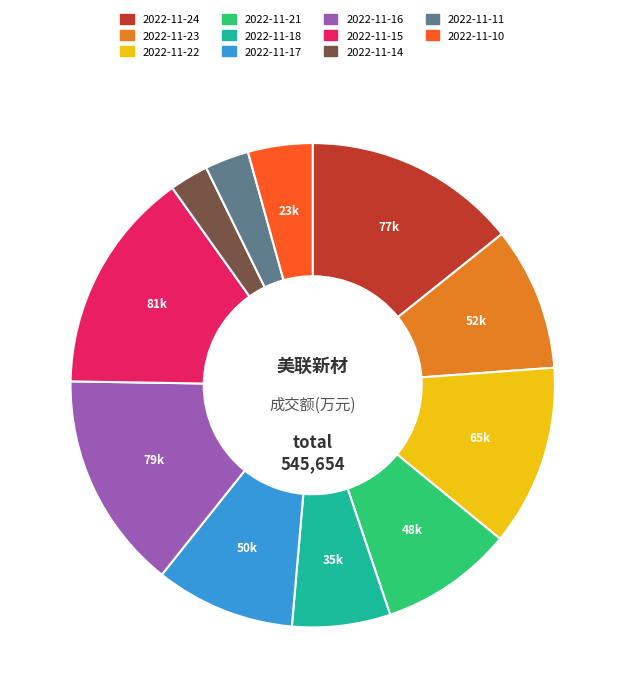

True or false: 2022-11-22 accounts for 22% of the total.

False